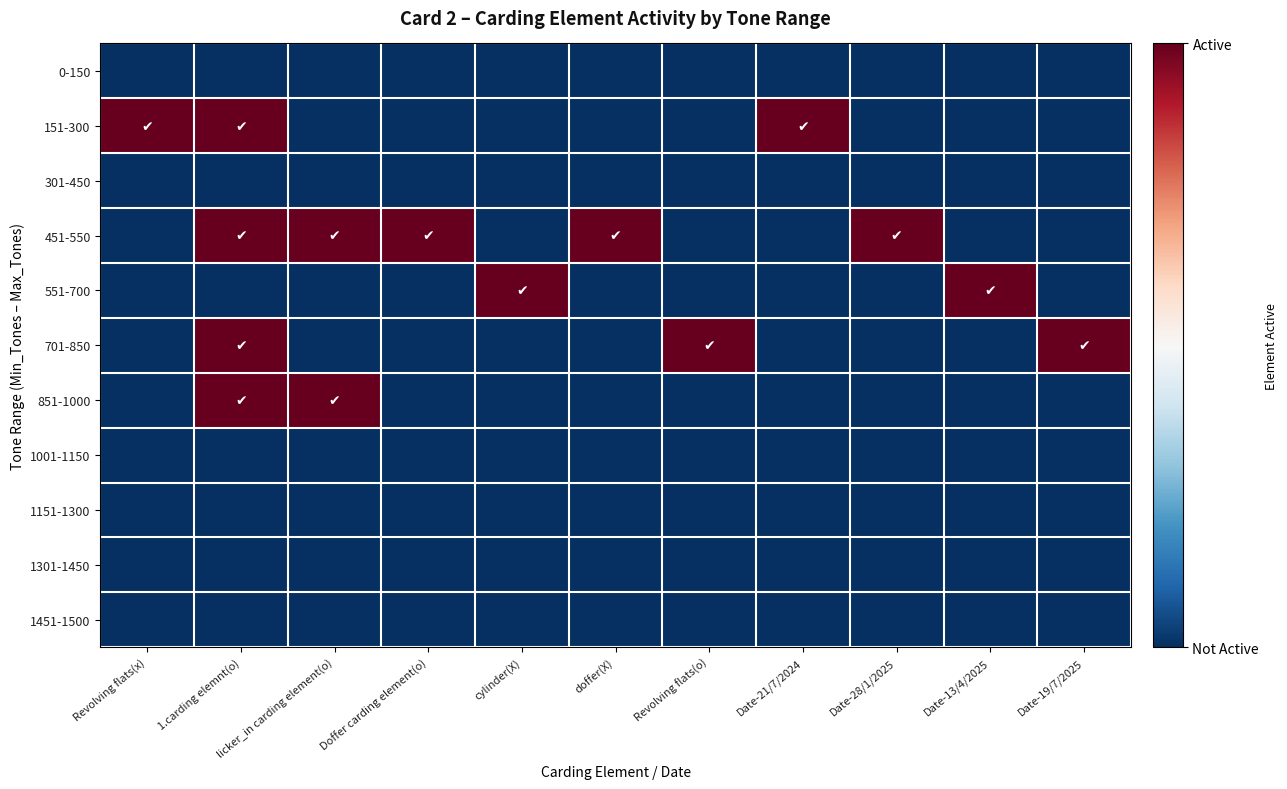

What is the total value across all series at 1.carding elemnt(o)?

4